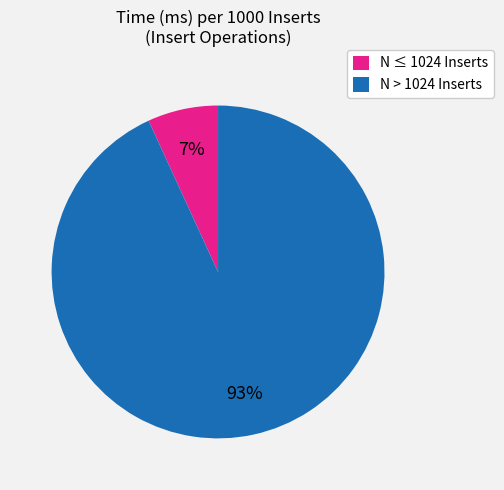

To the nearest percent, what is the average slice percentage?

50%